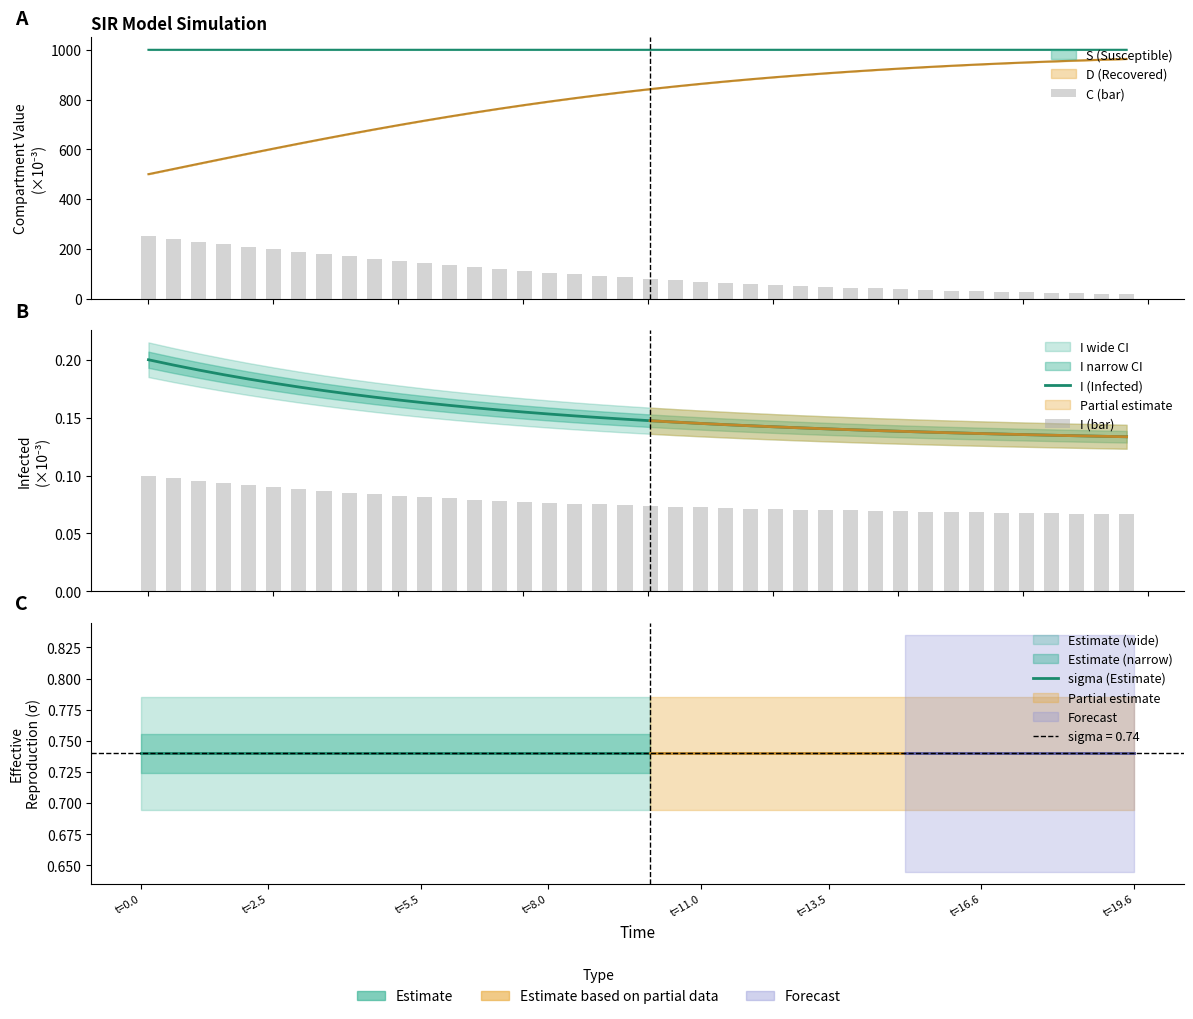

Which series has the largest range (max minus min)?

C